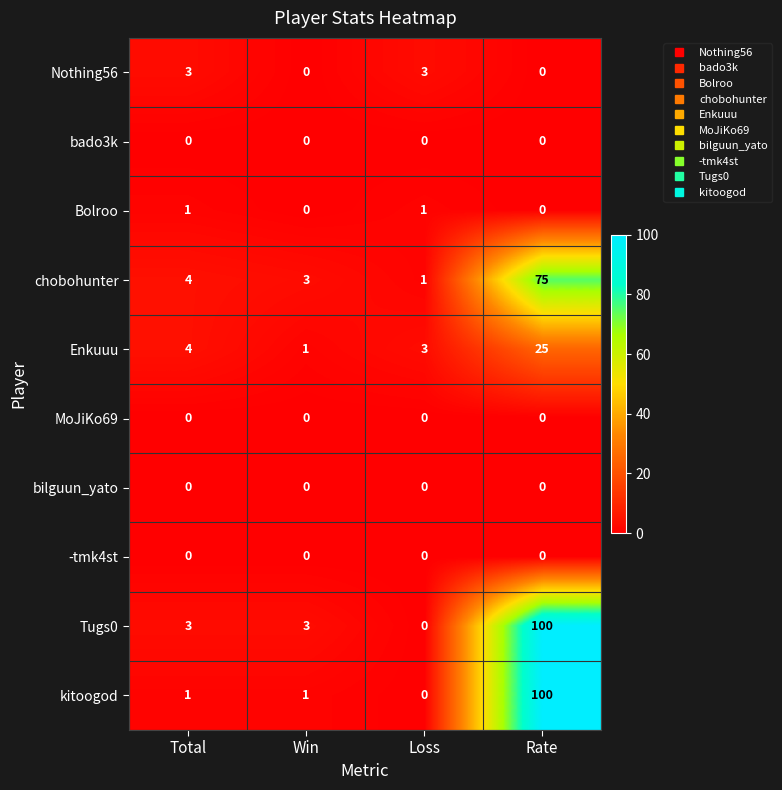

At how many categories does at least one series exceed 13?

1